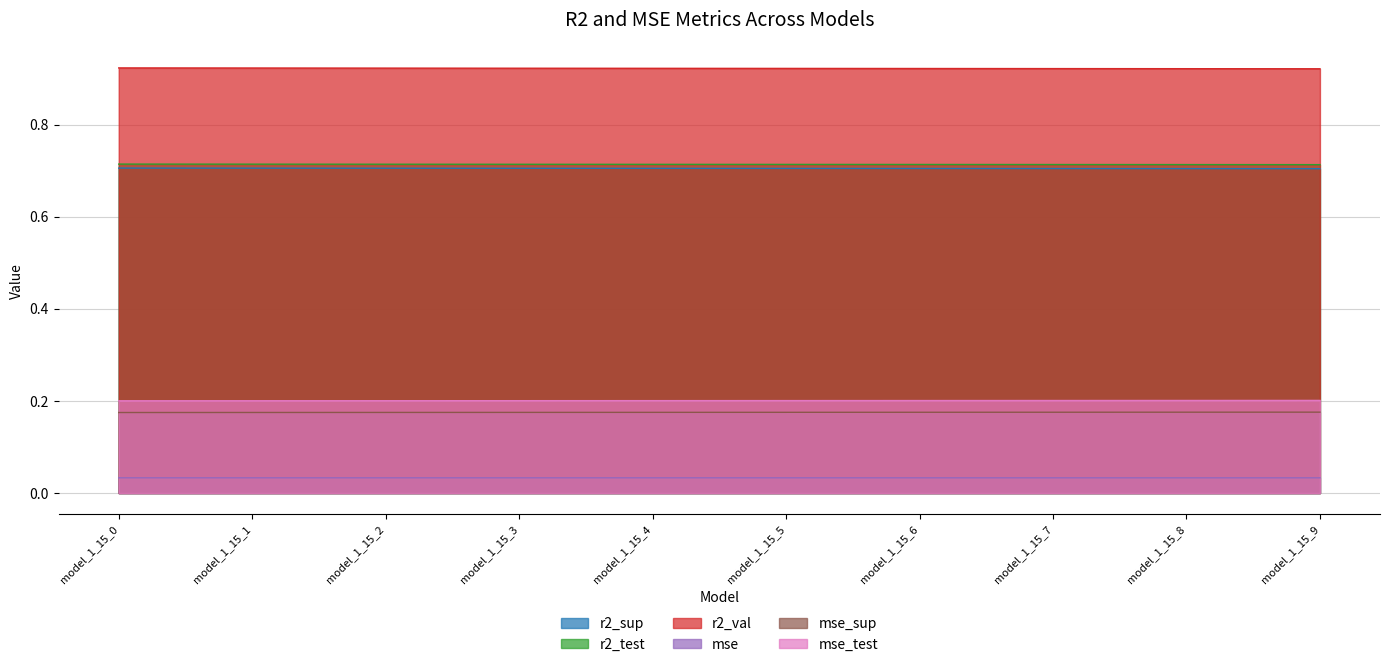

What is the difference between the highest and lowest values at model_1_15_0?

0.9